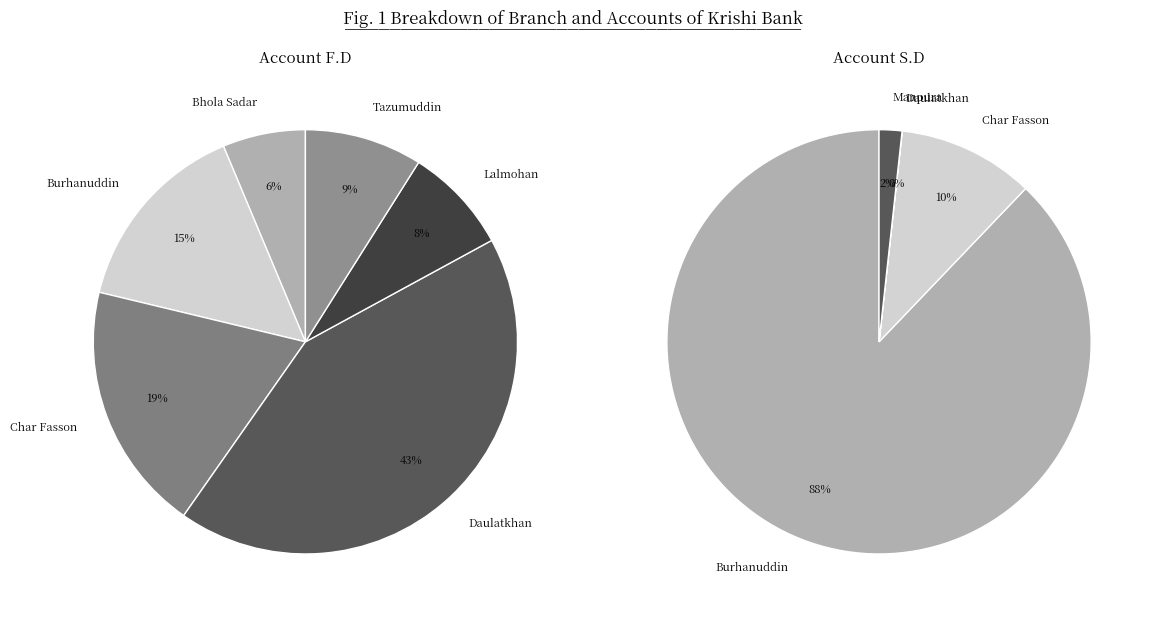

What is the total percentage of Manpura and Daulatkhan?

1.7%